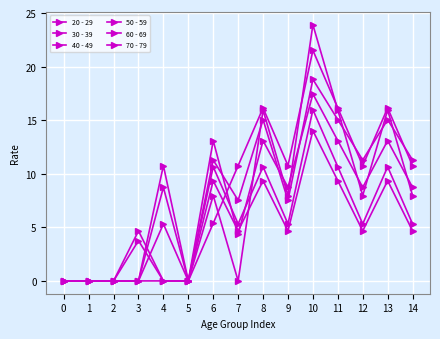

How many lines are shown in the chart?

6